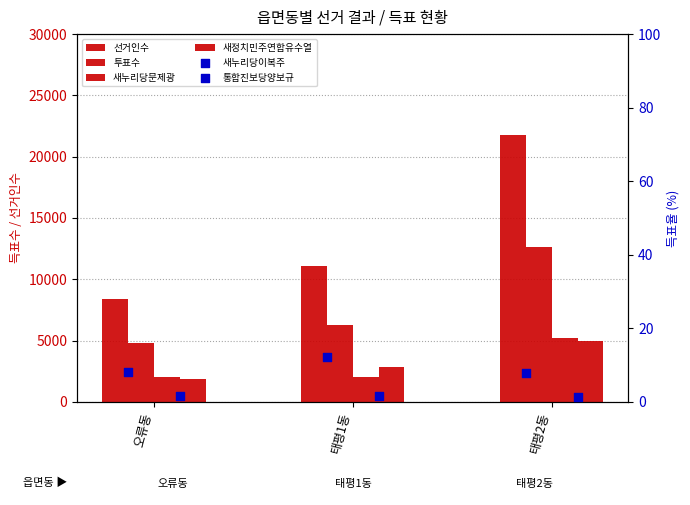

At which category is the sum across all series the highest?

태평2동